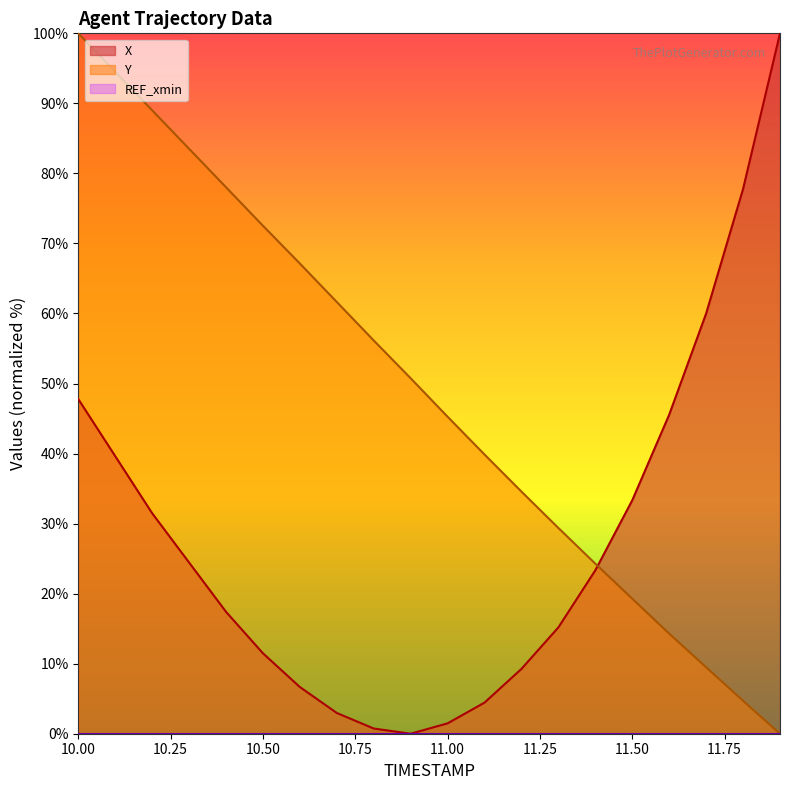

What is the spread (max minus min) of values at 11.1?

35.4